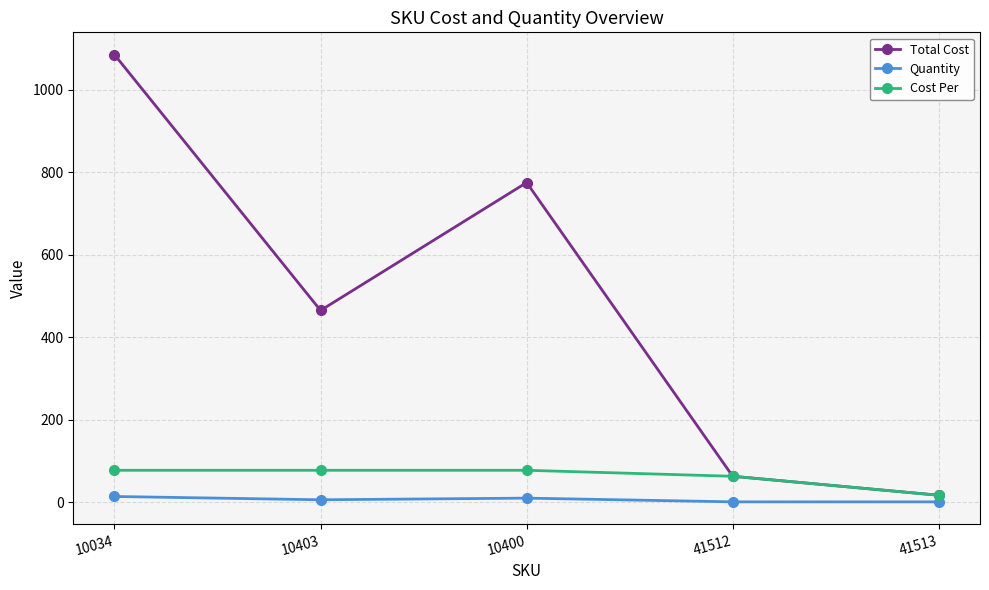

How many lines are shown in the chart?

3